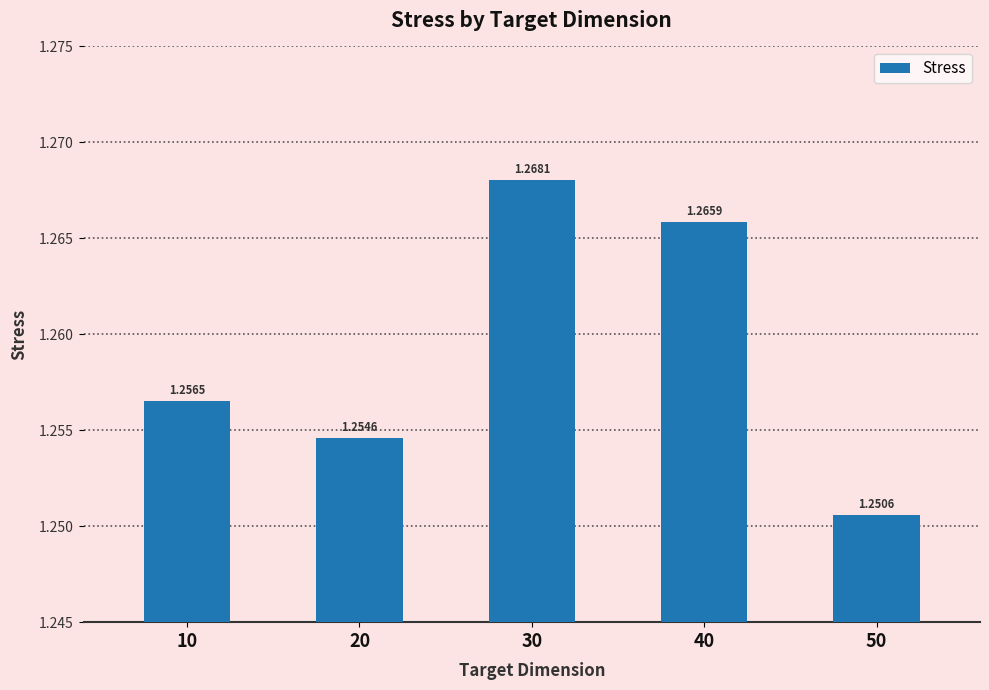

List the labels in order of value, largest first.

30, 40, 10, 20, 50